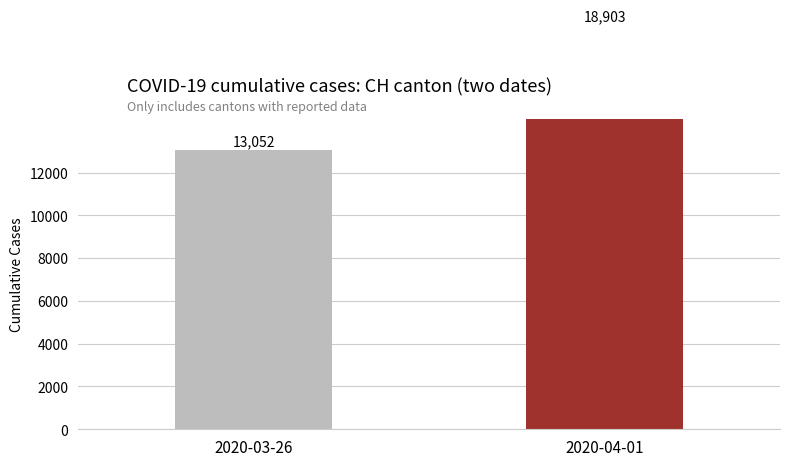

Reading right to left, transcribe all the data shown in this chart.

2020-04-01=18903	2020-03-26=13052